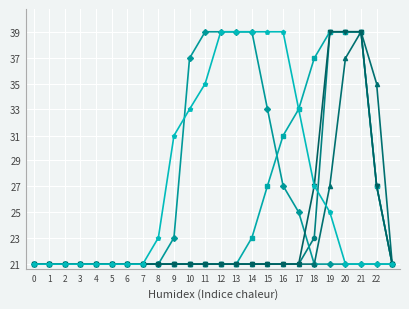

Is this an area chart (filled region under the line)?

No